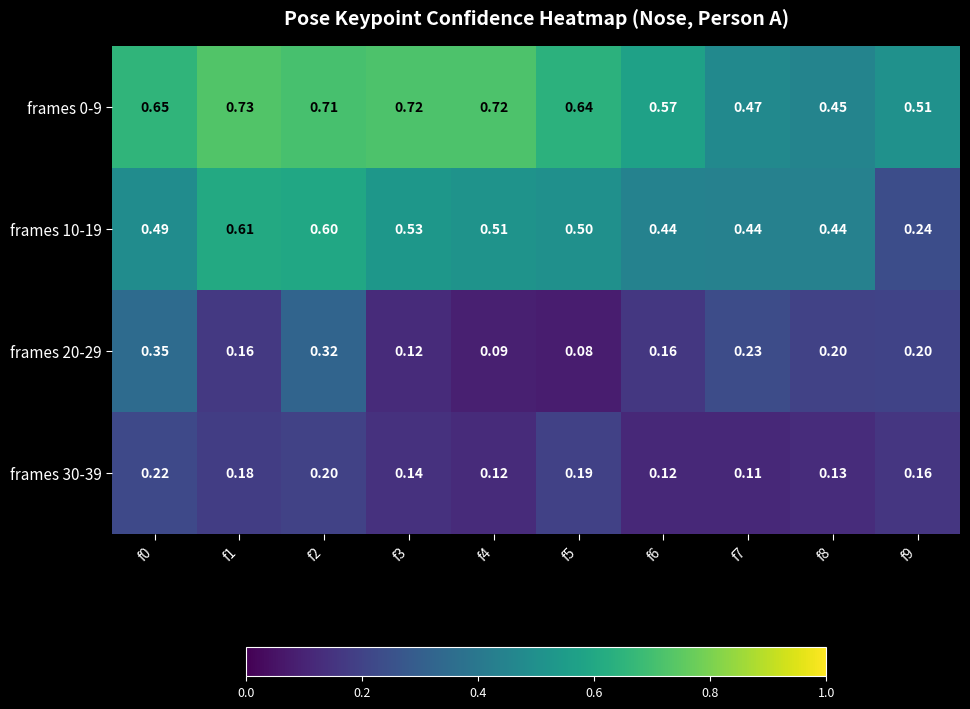

Rank the series at f1 from lowest to highest value.

frames 20-29, frames 30-39, frames 10-19, frames 0-9